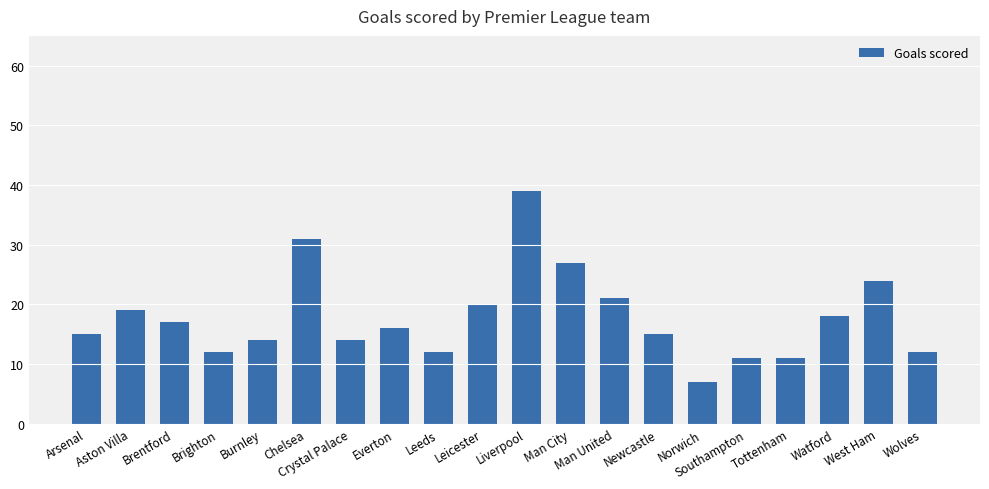

What value does the data have at Southampton, to the nearest 5?

10